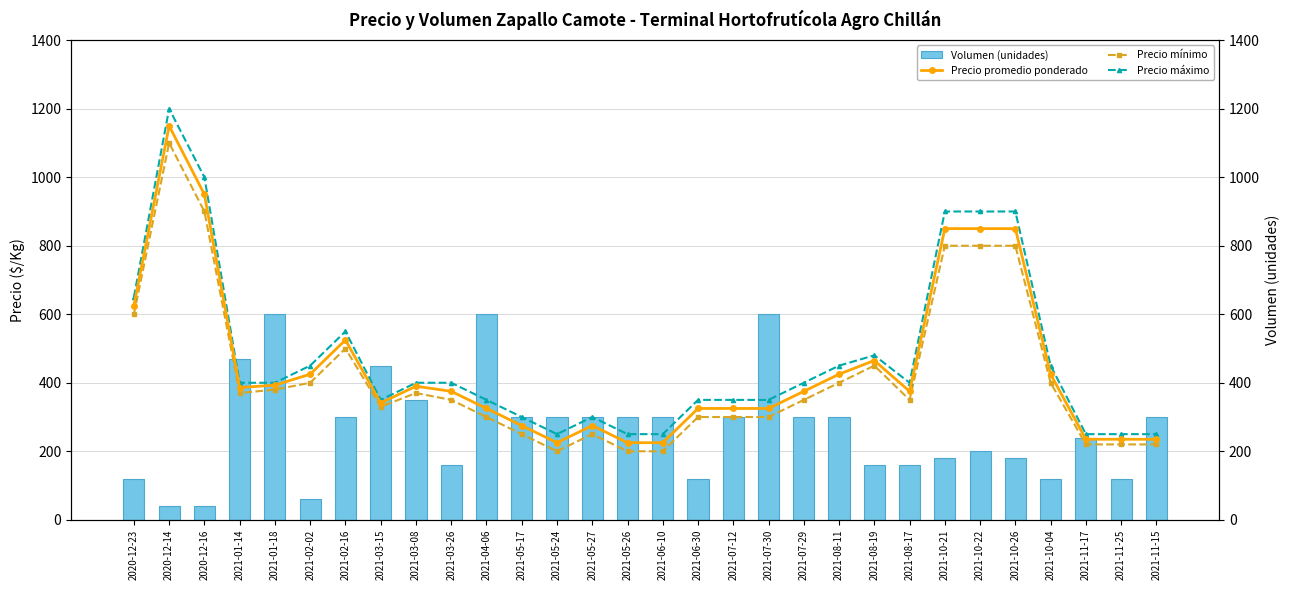

Reading left to right, transcribe all the data shown in this chart.

Volumen (unidades): 120	40	40	470	600	60	300	450	350	160	600	300	300	300	300	300	120	300	600	300	300	160	160	180	200	180	120	240	120	300
Precio promedio ponderado: 625	1150	950	386	393	425	525	341	390	375	325	275	225	275	225	225	325	325	325	375	425	465	375	850	850	850	425	235	235	235
Precio mínimo: 600	1100	900	370	380	400	500	330	370	350	300	250	200	250	200	200	300	300	300	350	400	450	350	800	800	800	400	220	220	220
Precio máximo: 650	1200	1000	400	400	450	550	350	400	400	350	300	250	300	250	250	350	350	350	400	450	480	400	900	900	900	450	250	250	250